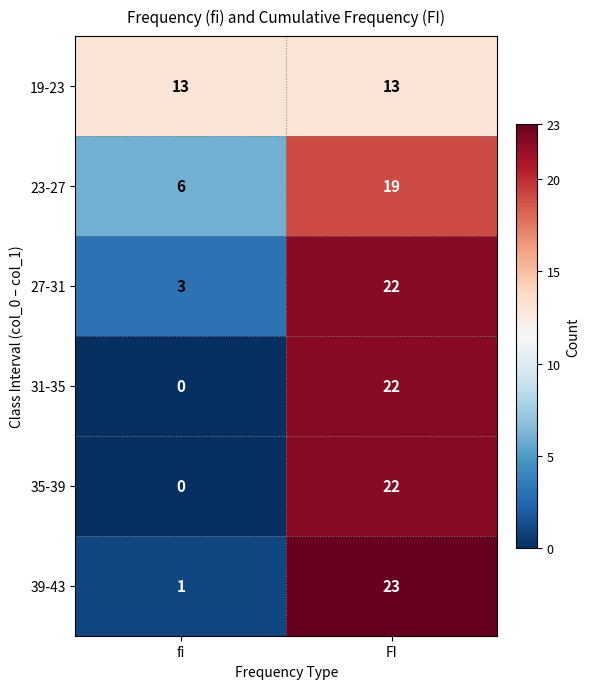

What is the spread (max minus min) of values at fi?

13